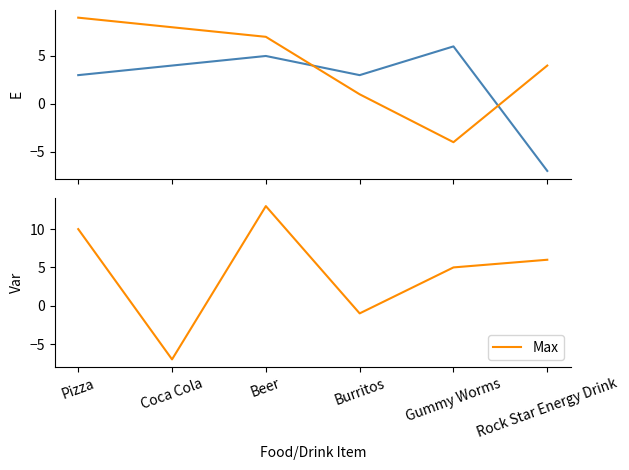

What is the label of the 3rd point from the left?

Beer